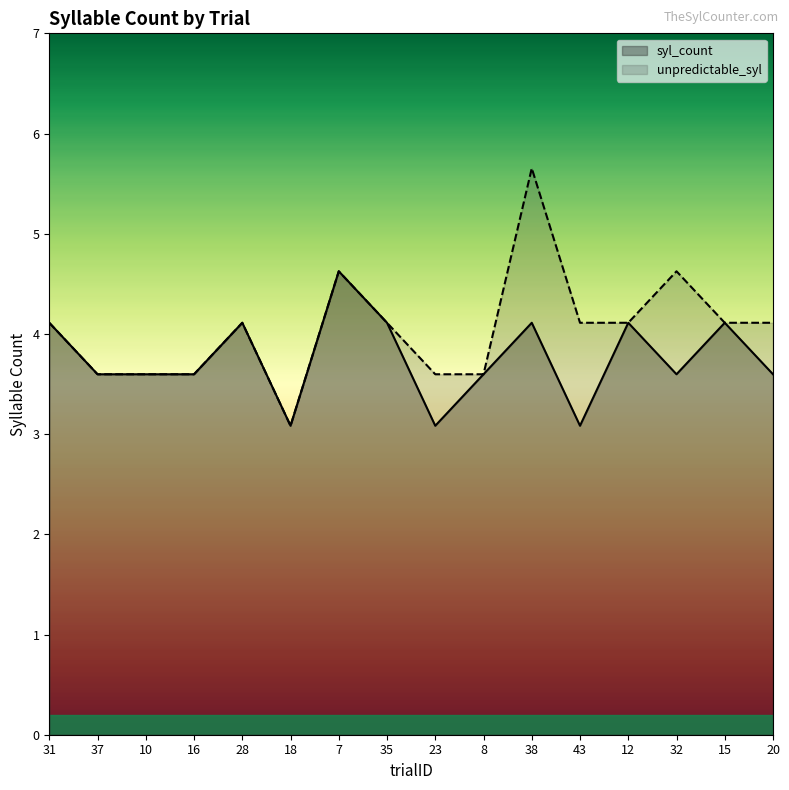

Which series has the largest range (max minus min)?

unpredictable_syl